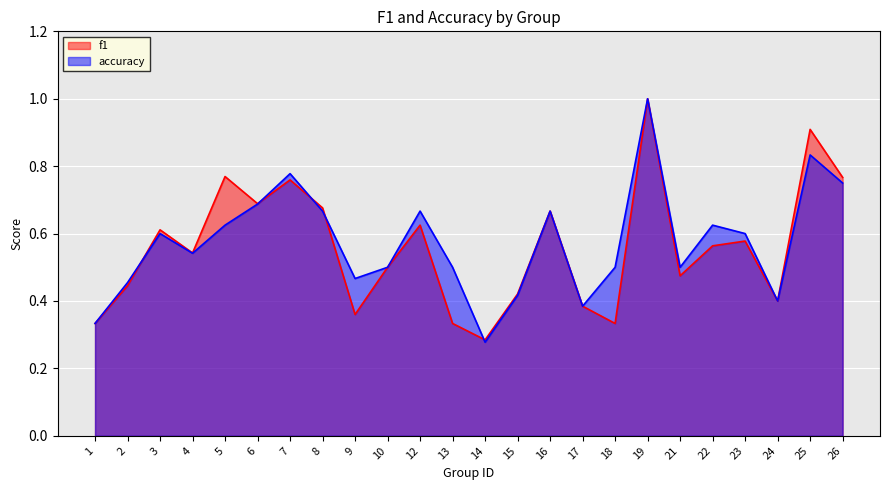

Is it true that accuracy equals 0.9 at 22?

False